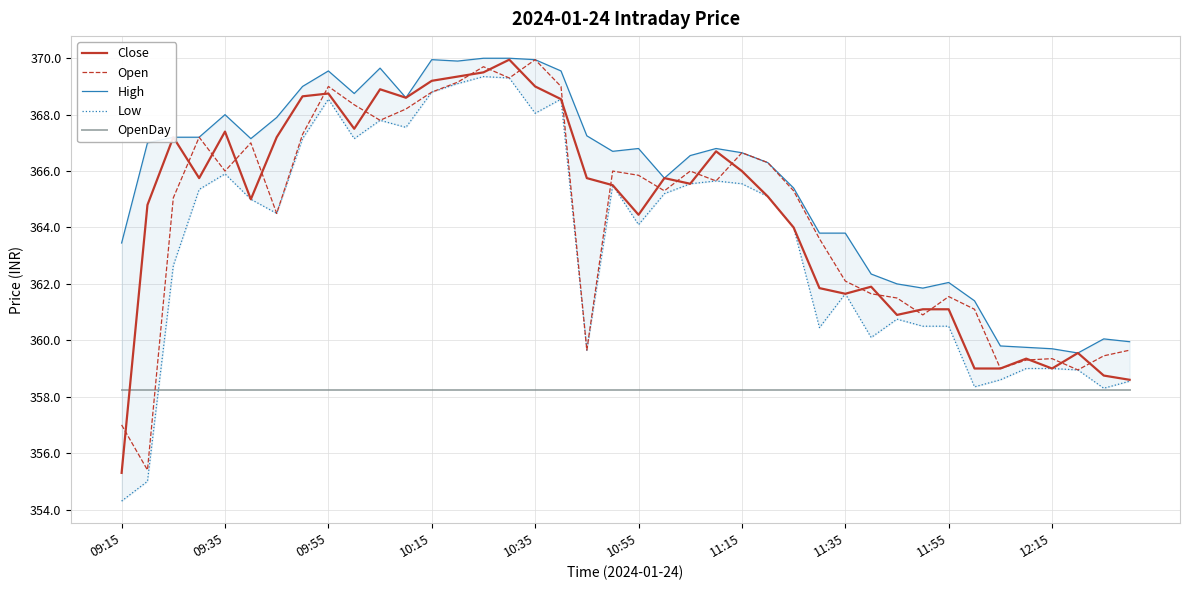

What are all the series names shown in the legend?

Close, Open, High, Low, OpenDay